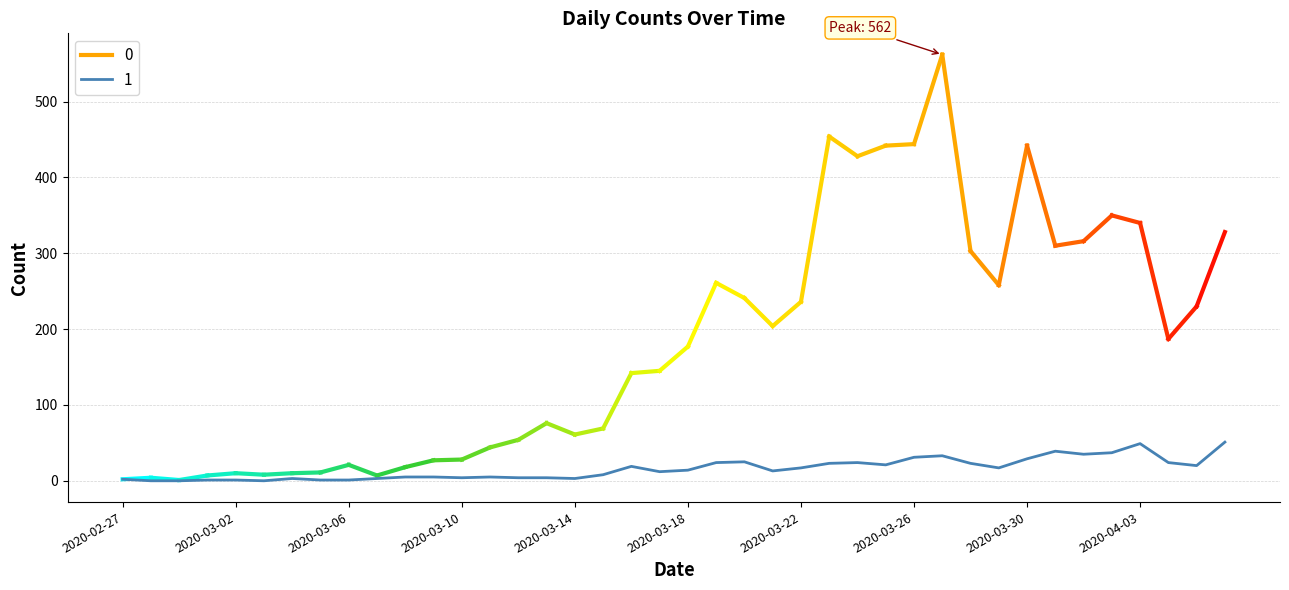

What is the maximum value shown in the chart?

51